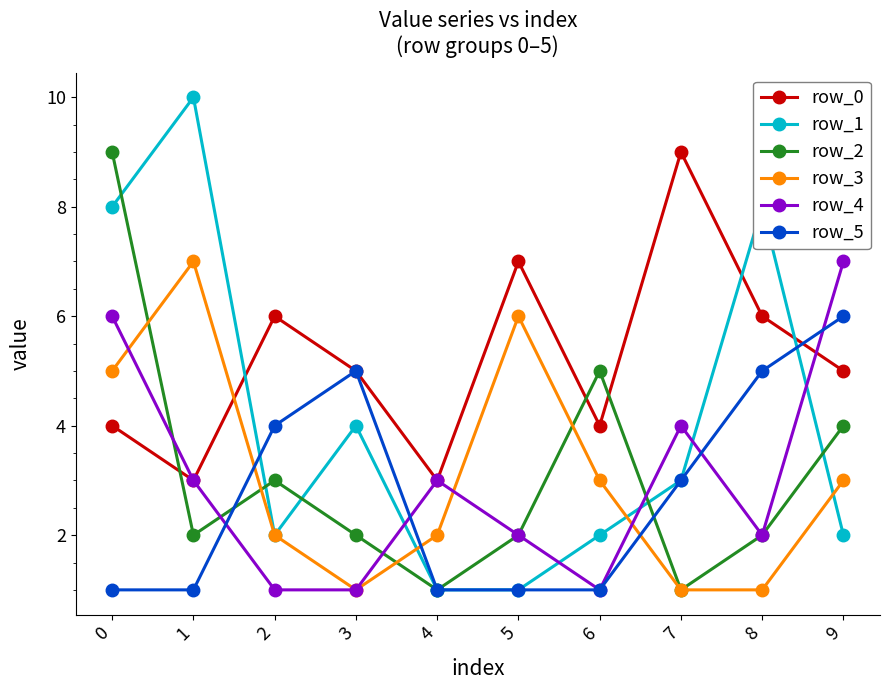

Is the value of row_4 at 4 greater than the value of row_0 at 0?

No